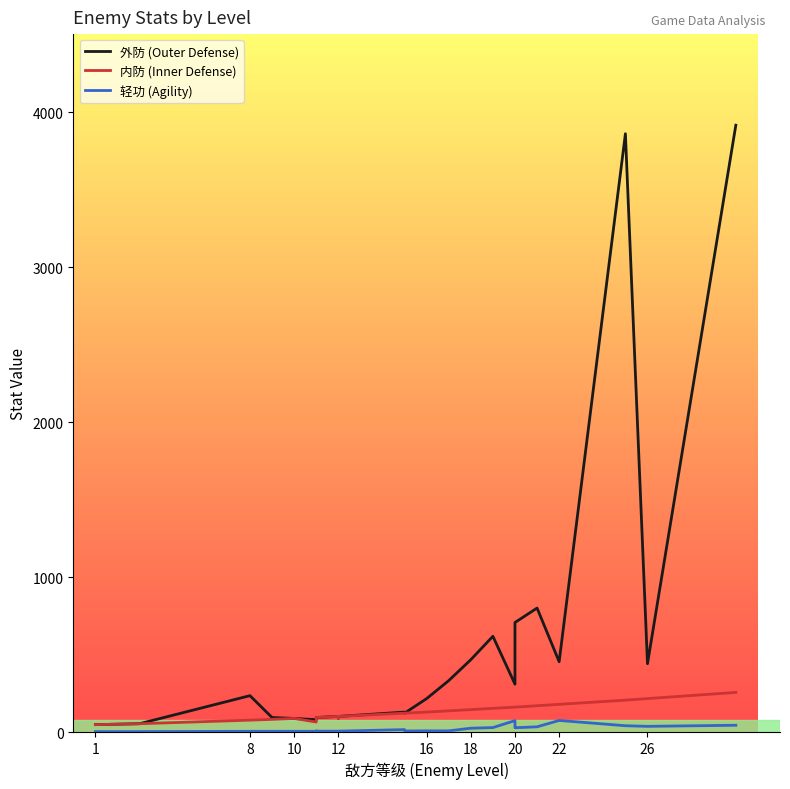

How many categories are shown in the chart?

25